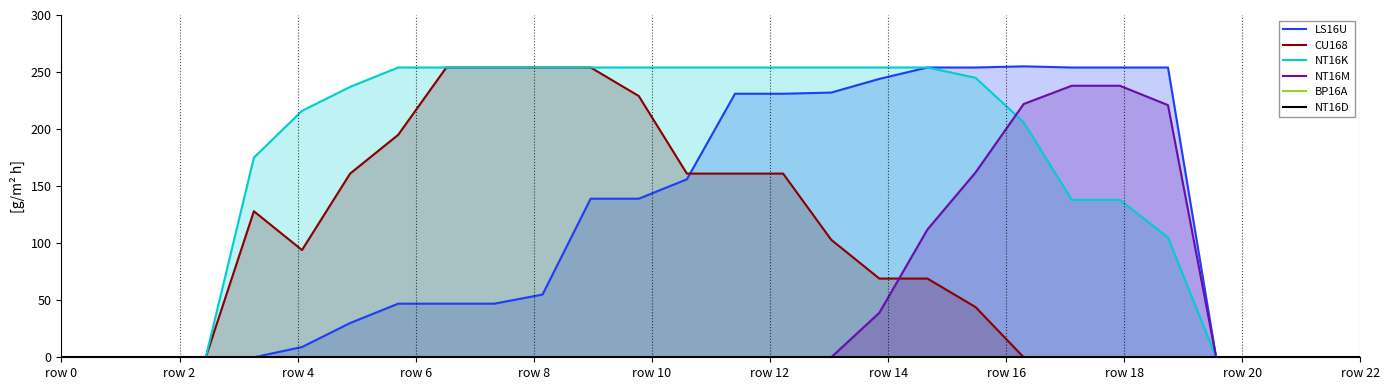

Count the NT16M values in the range 0 to 39.

22